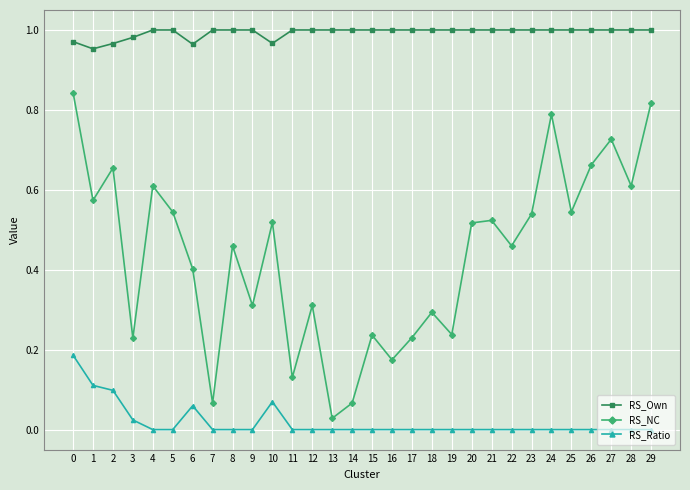

True or false: RS_NC and RS_Own intersect in this chart.

False